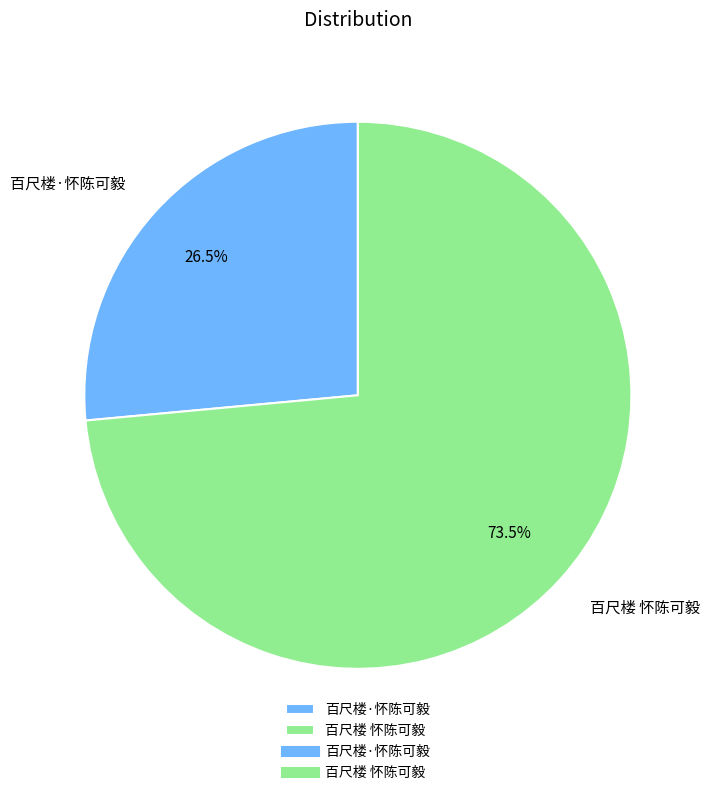

Rank the categories by value from lowest to highest.

百尺楼·怀陈可毅, 百尺楼 怀陈可毅